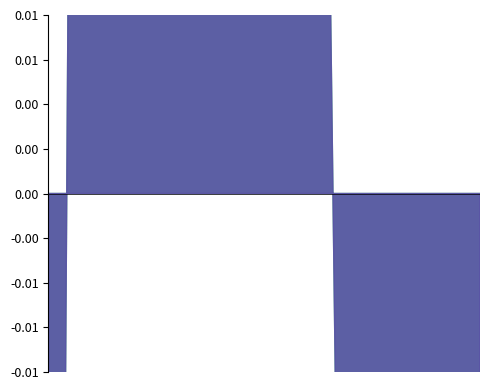

At which label does Close reach its minimum?

2018-08-29